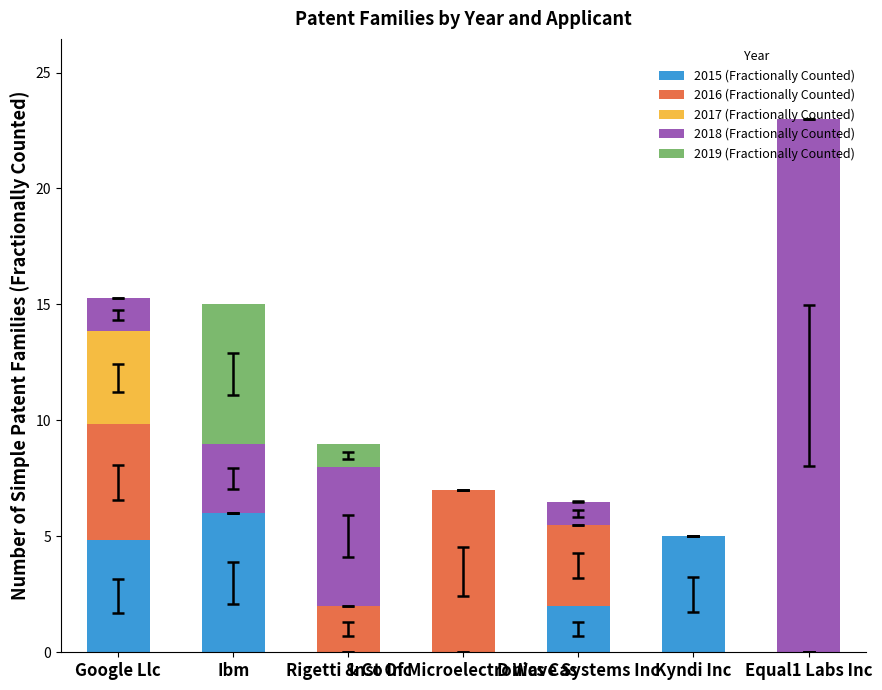

Where is 2018 (Fractionally Counted) nearest to the value 11?

Rigetti & Co Inc